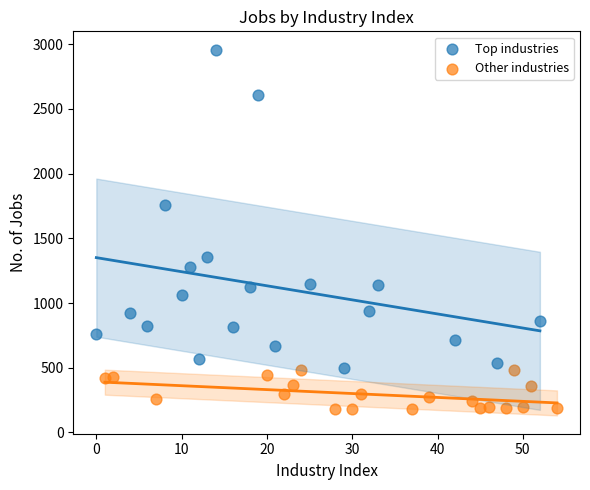

What are all the series names shown in the legend?

Top industries, Other industries